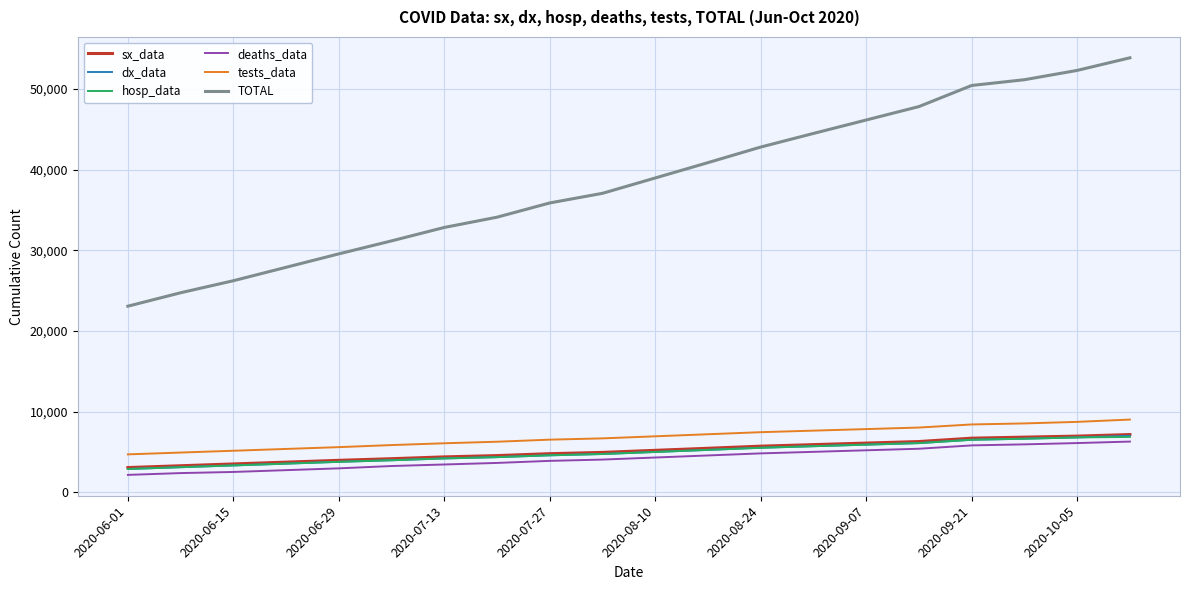

Which series has the widest spread of values?

TOTAL